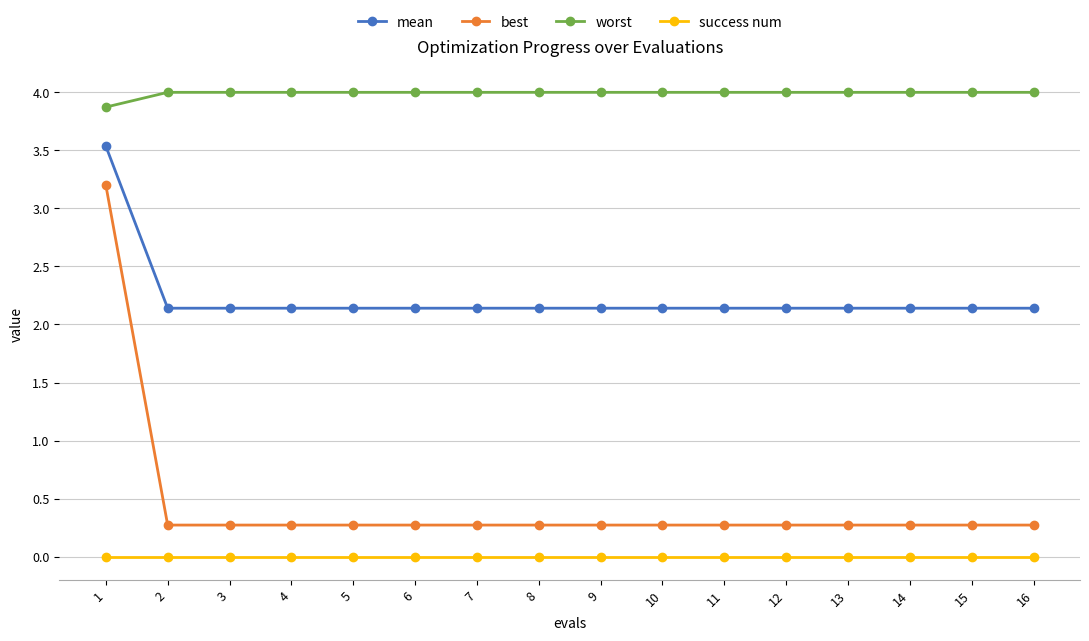

Is the value of success num at 15 greater than the value of best at 1?

No